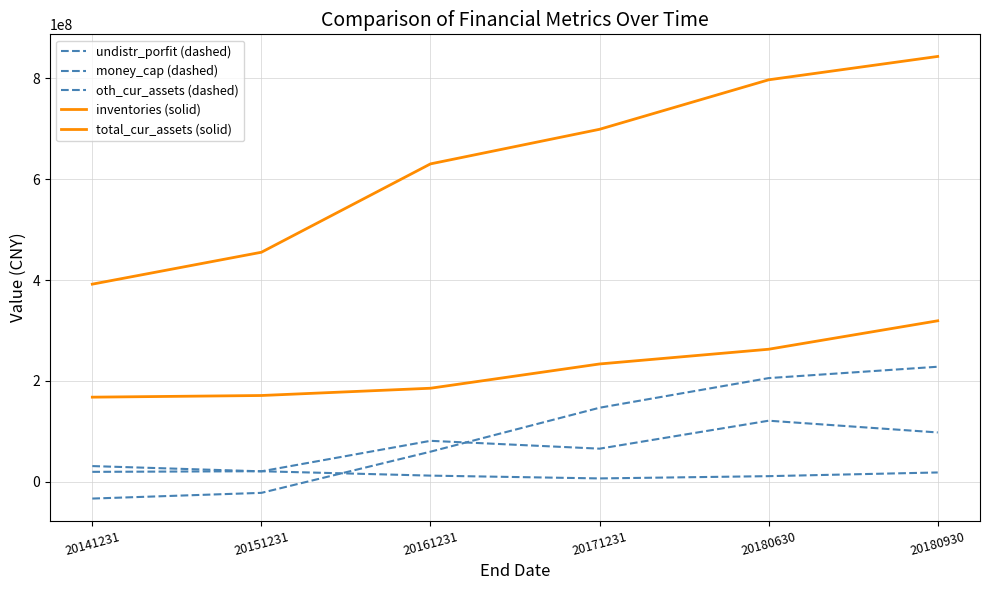

True or false: total_cur_assets (solid) and oth_cur_assets (dashed) intersect in this chart.

False